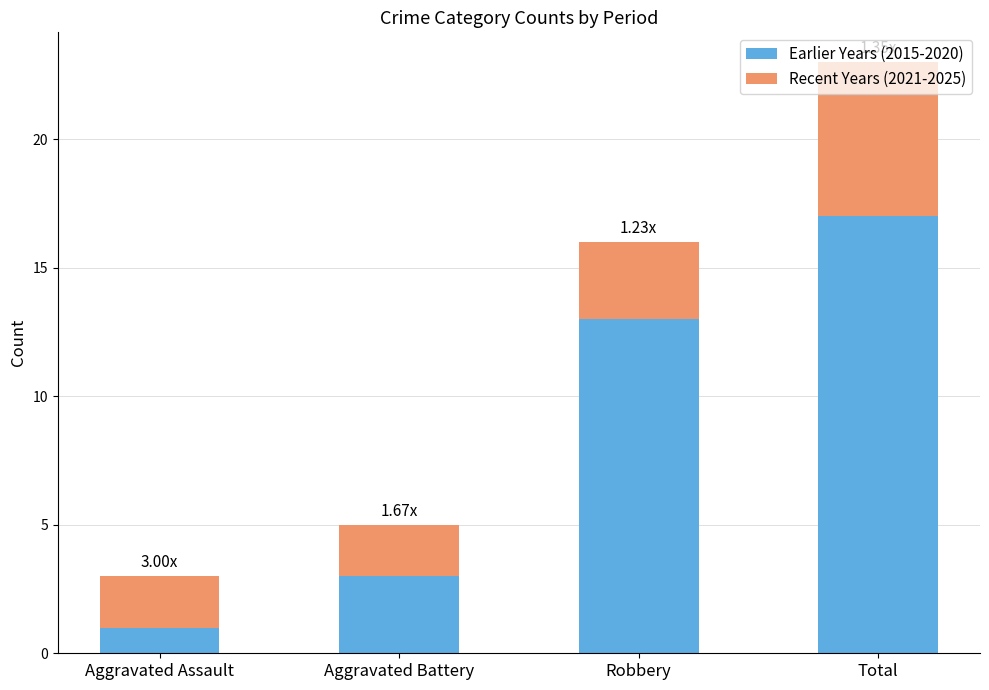

What is the total value across all series at Aggravated Assault?

3